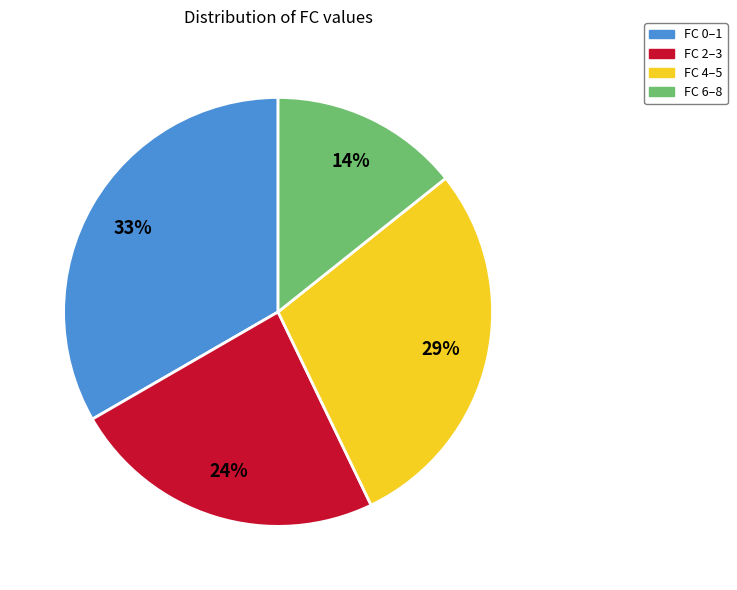

Which category has the smallest portion of the pie?

FC 6–8